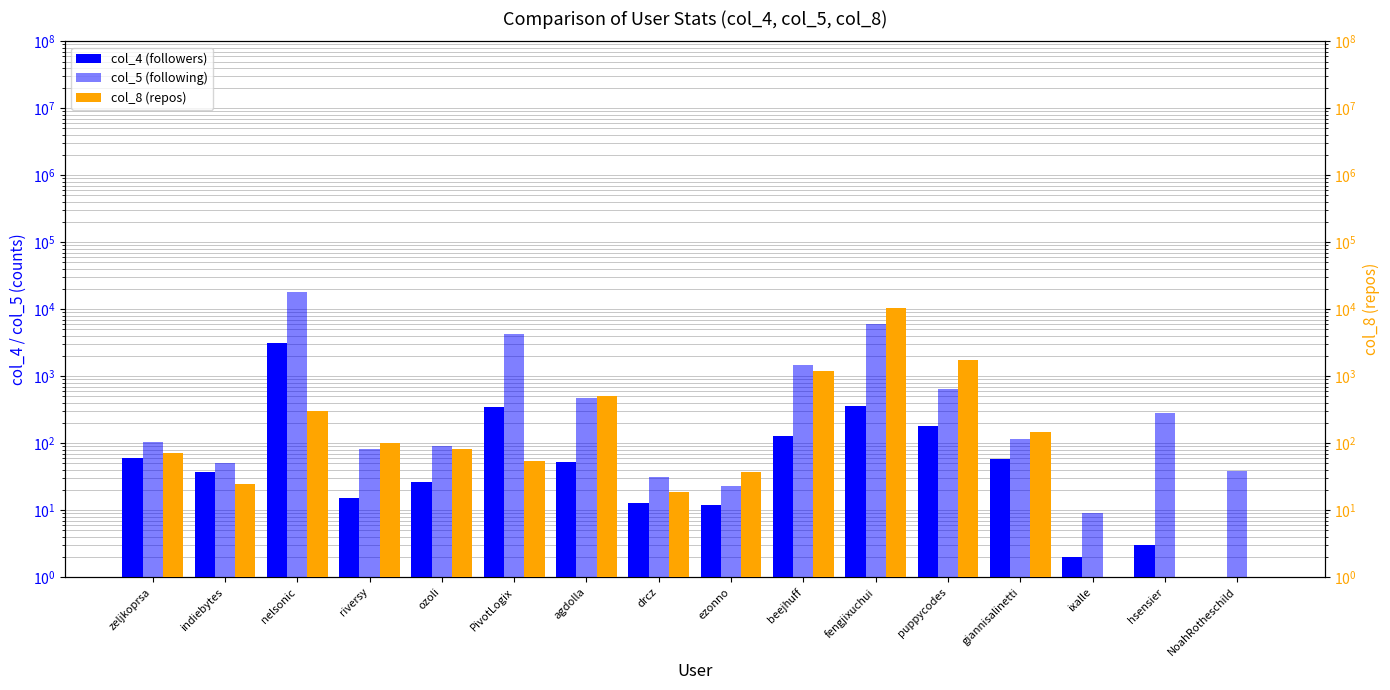

Does the chart contain stacked bars?

No